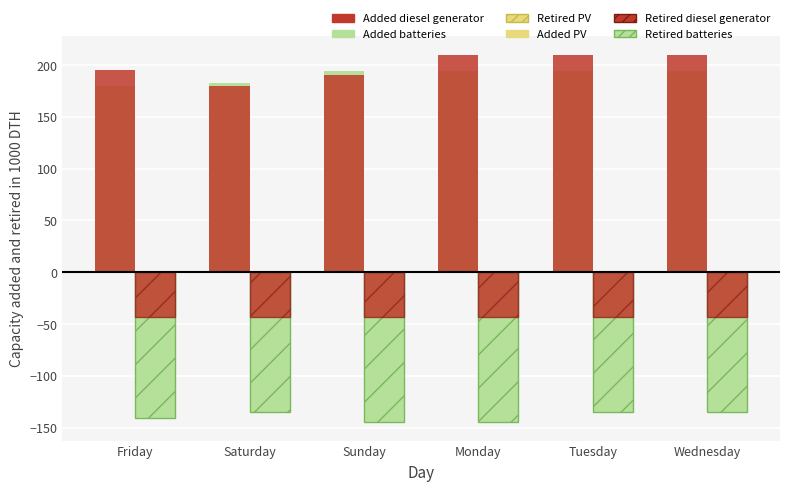

Between Tuesday and Wednesday, which is larger?

Tuesday